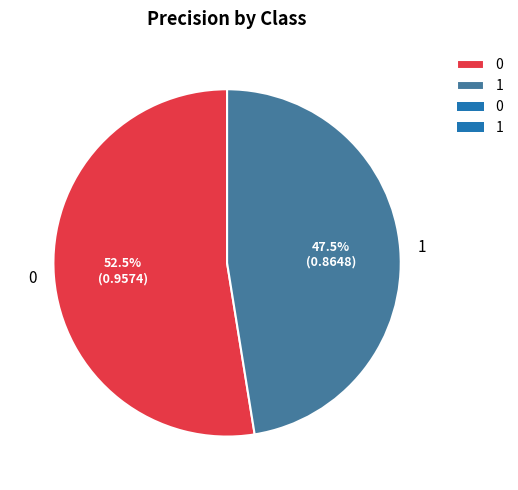

Which slice is the smallest?

1